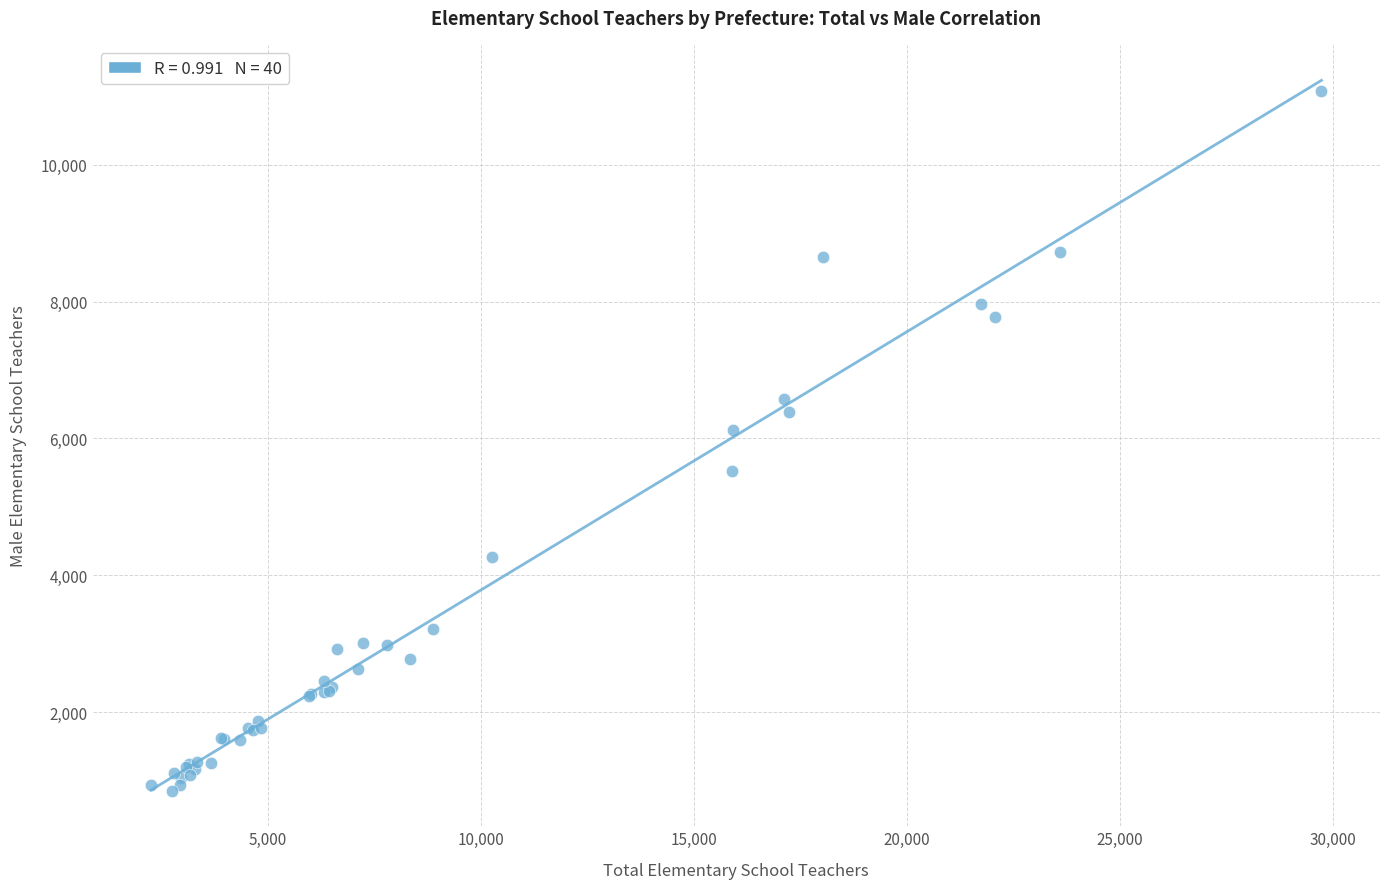

What Y value in the scatter plot is closest to 5964?

6122